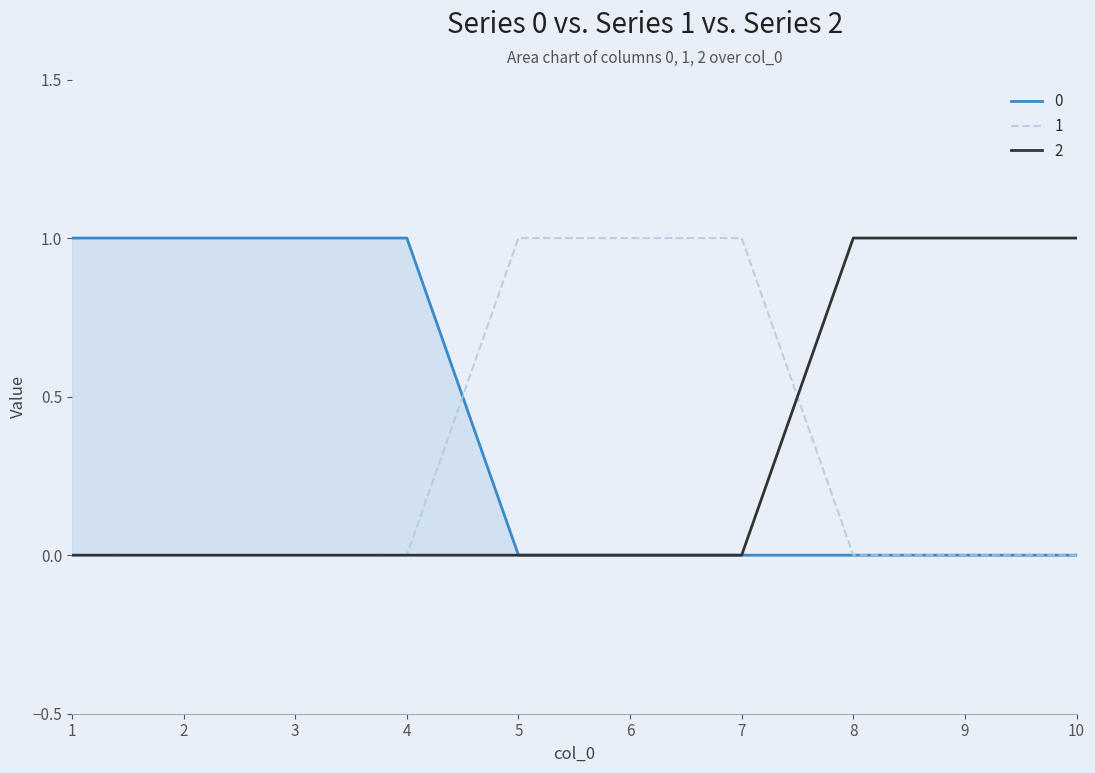

What is the sum of all 1 values?

3